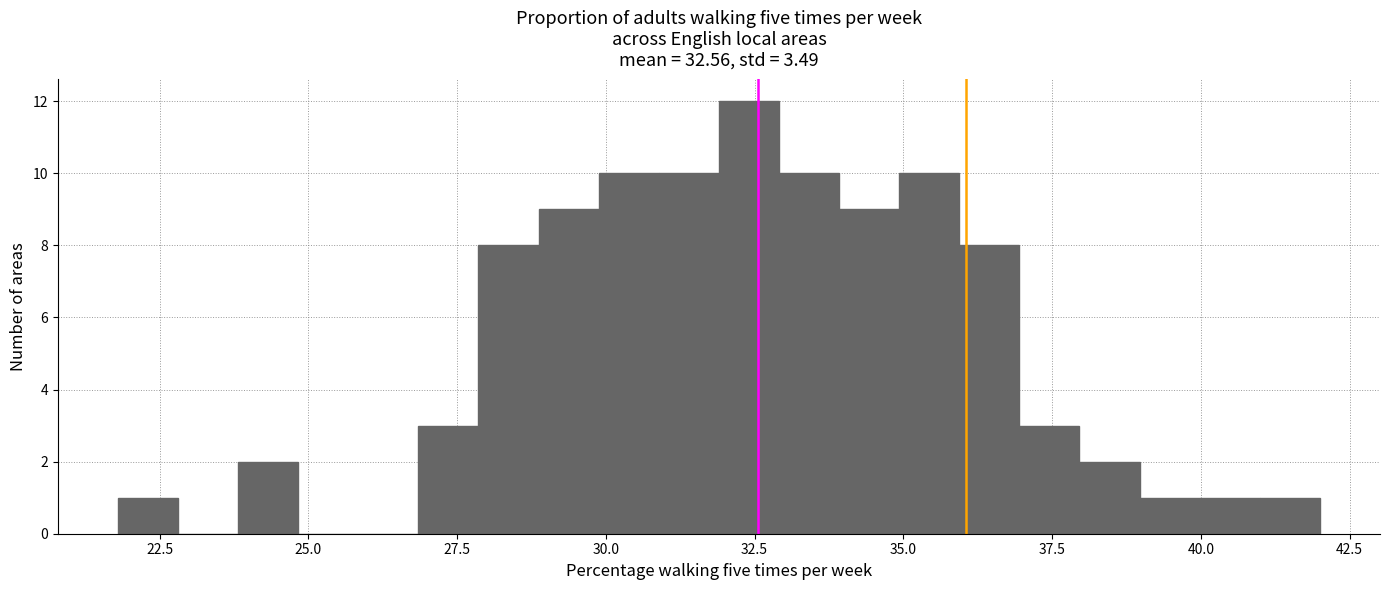

Around what value on the x-axis is the tallest bar? Give the approximate position of its centre, as read against the axis.

32.5